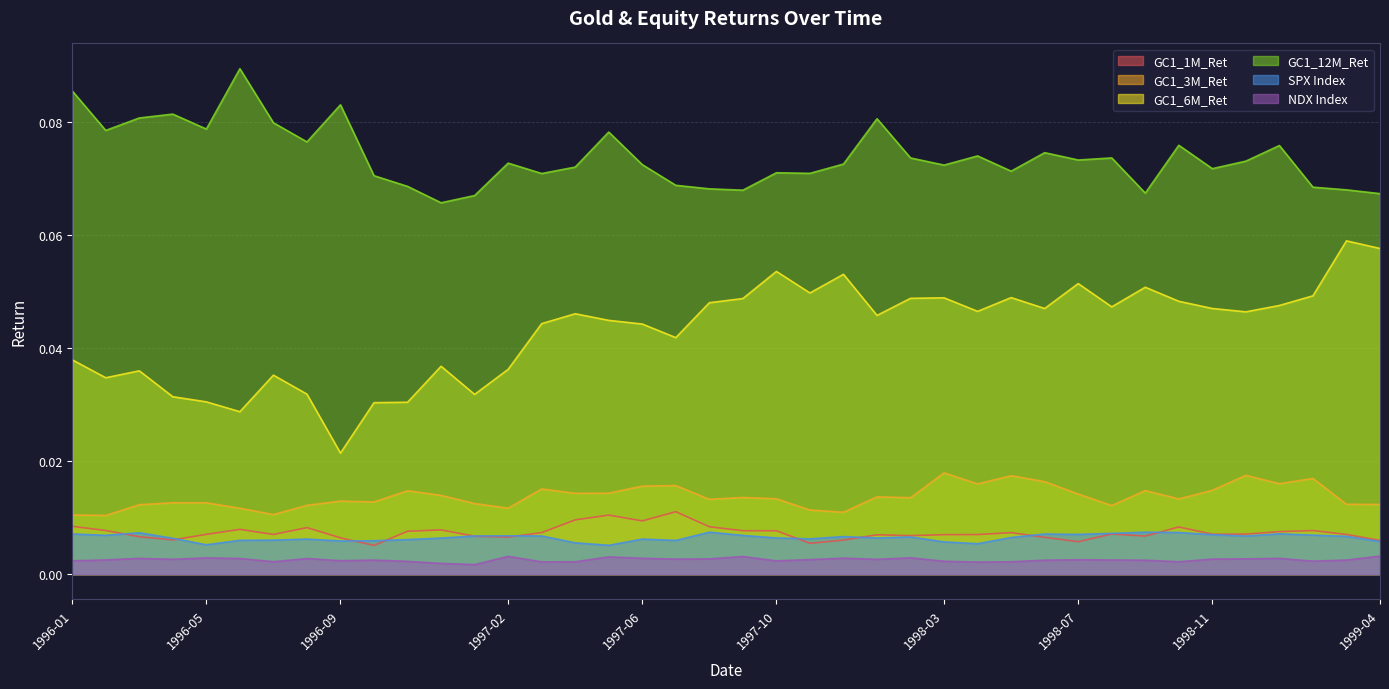

What are all the series names shown in the legend?

GC1_1M_Ret, GC1_3M_Ret, GC1_6M_Ret, GC1_12M_Ret, SPX Index, NDX Index